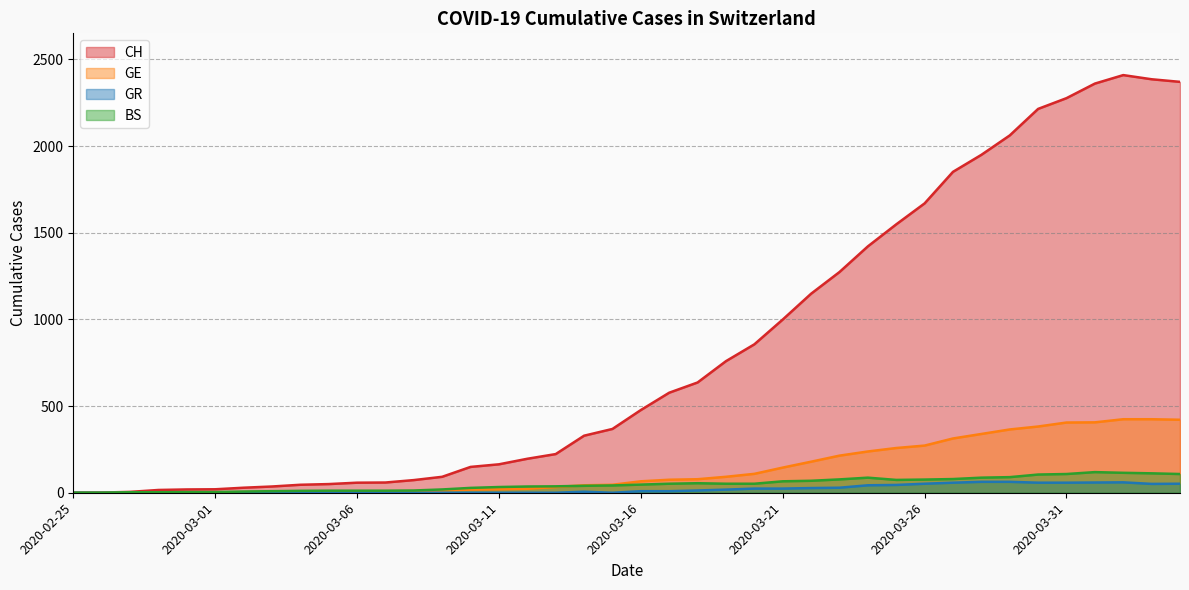

At which category does BS reach its first local valley?

2020-03-25